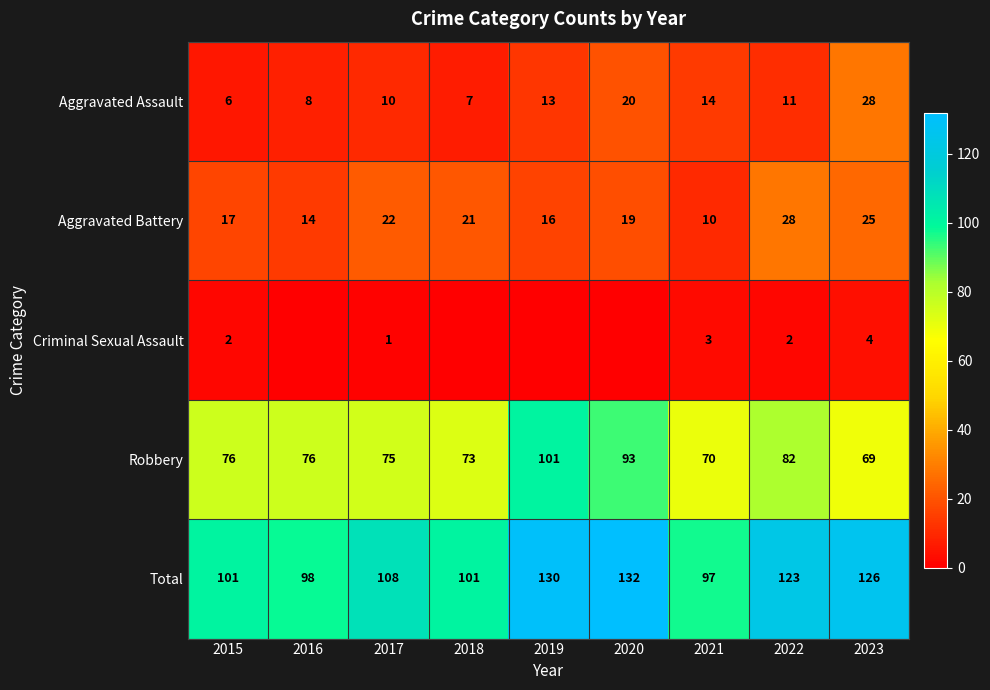

Is the value of Criminal Sexual Assault at 2017 greater than the value of Total at 2022?

No